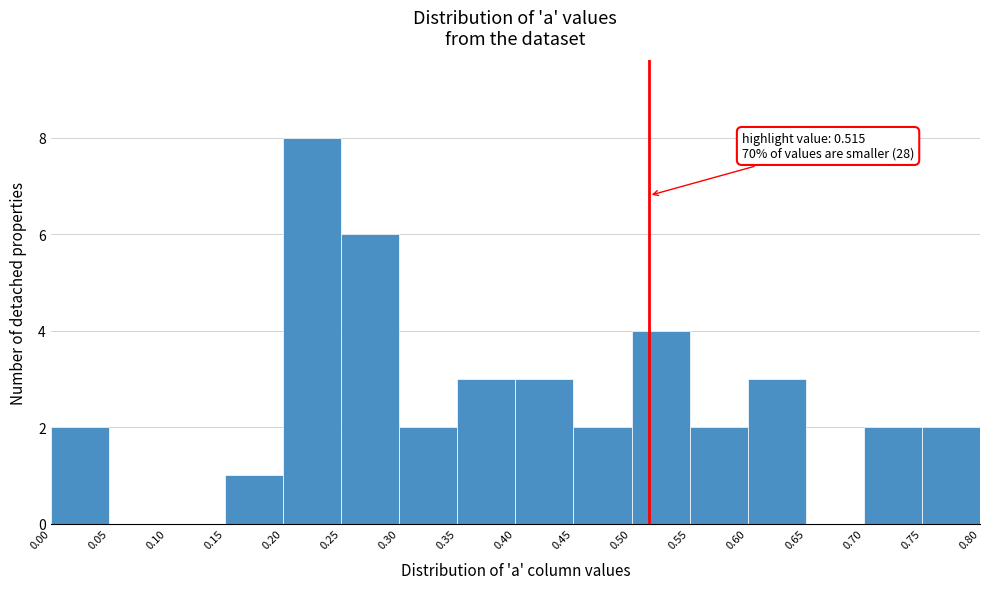

Over which range of the x-axis is the bar tallest?

0.20 to 0.25